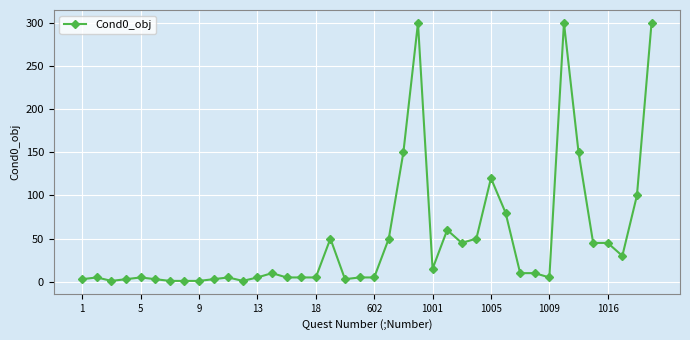

What is the value of the 8th point from the left?

1